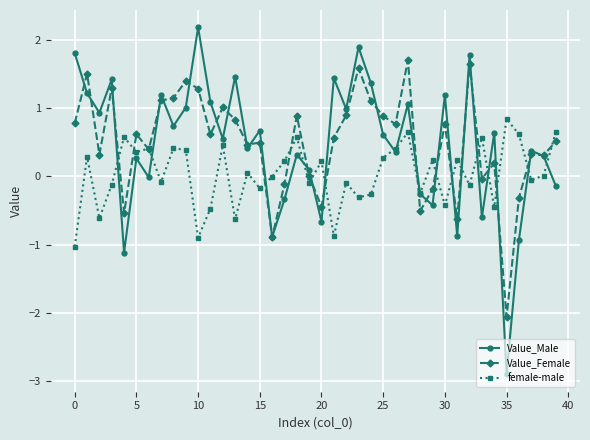

How many interior local valleys does the female-male series have?

14